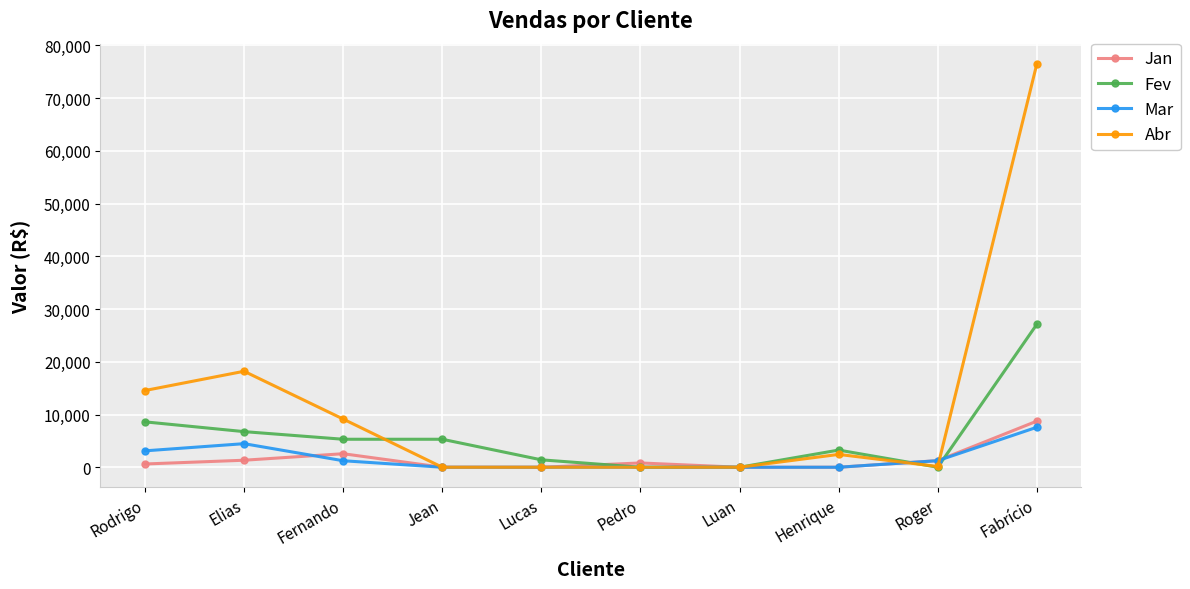

Read the Jan value at Fabrício.

8748.4